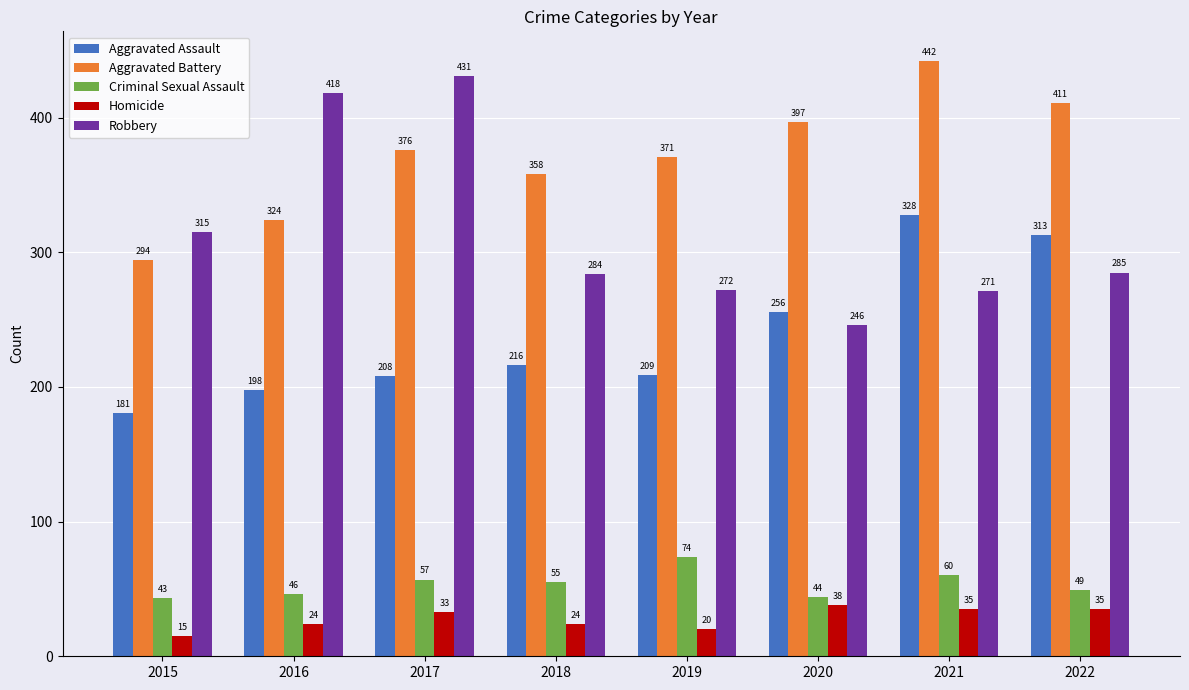

At which label does Homicide reach its minimum?

2015